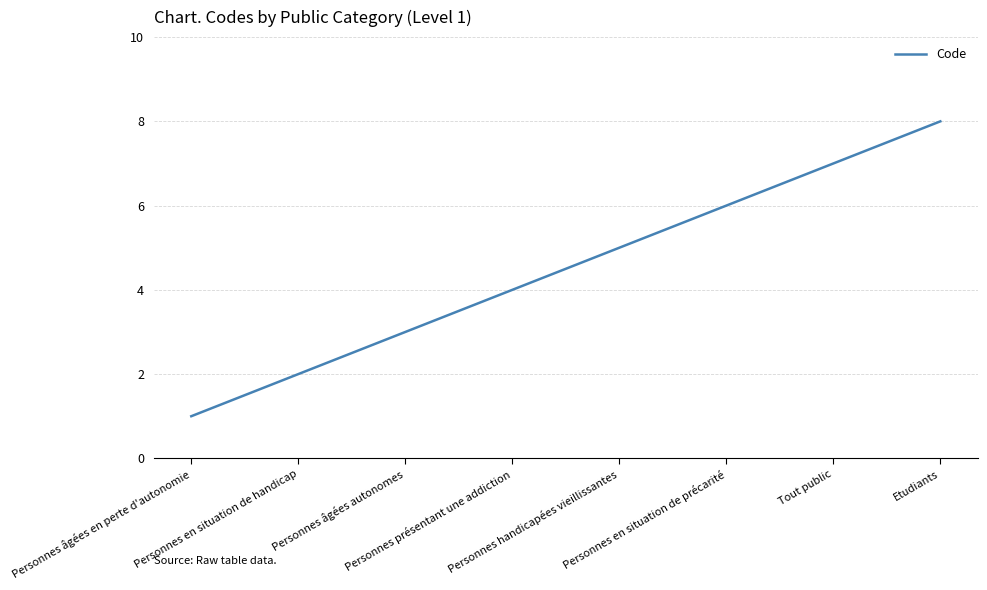

What is the difference between the second highest and second lowest values?

5